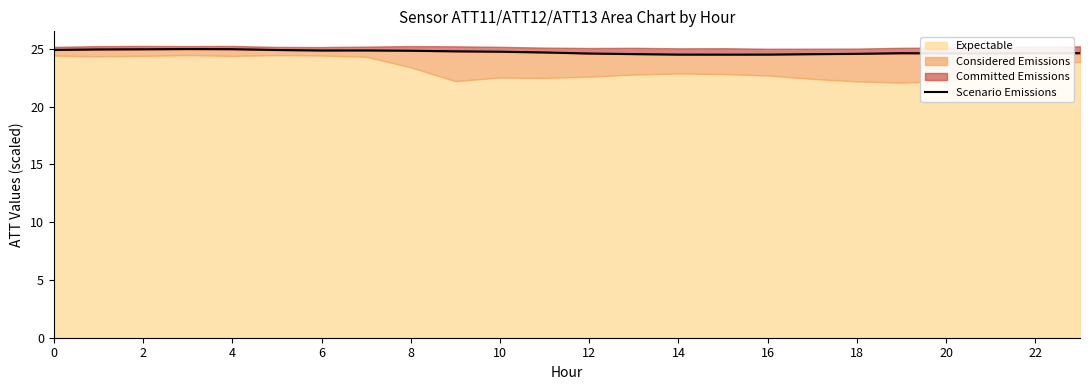

Count the number of categories in the chart.

24